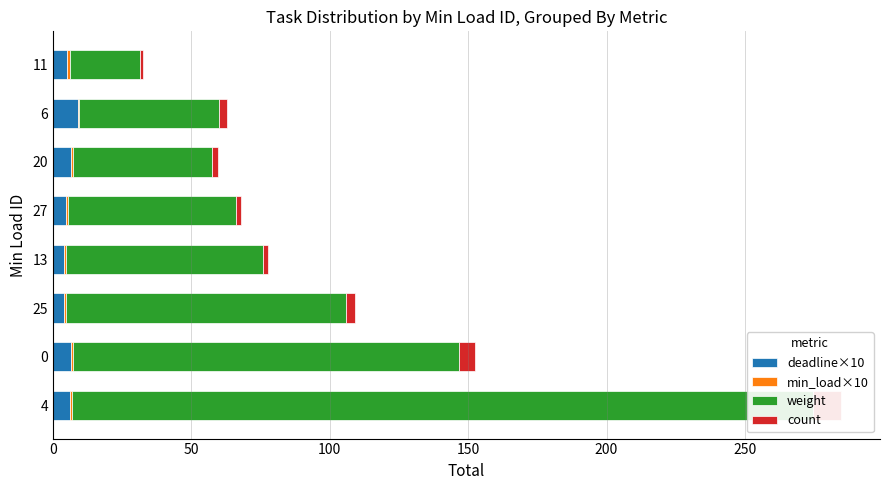

What is the sum of all deadline×10 values?

45.8